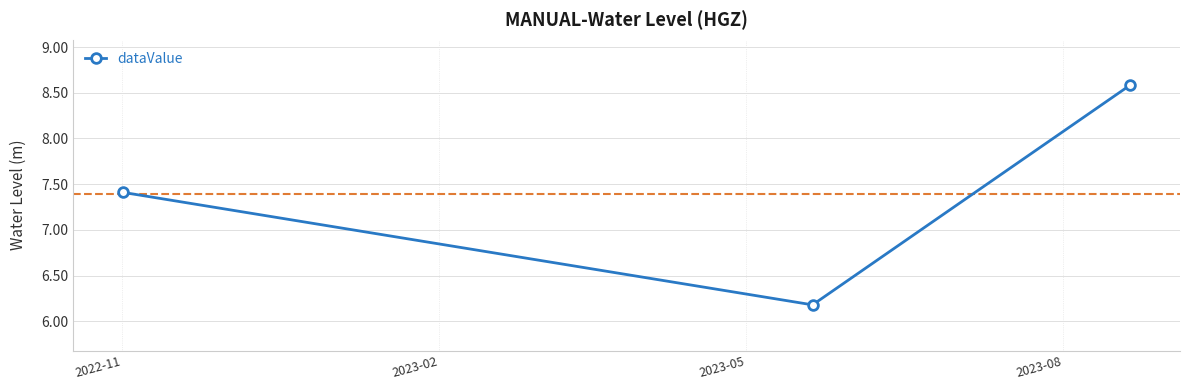

How many values are below 7?

1